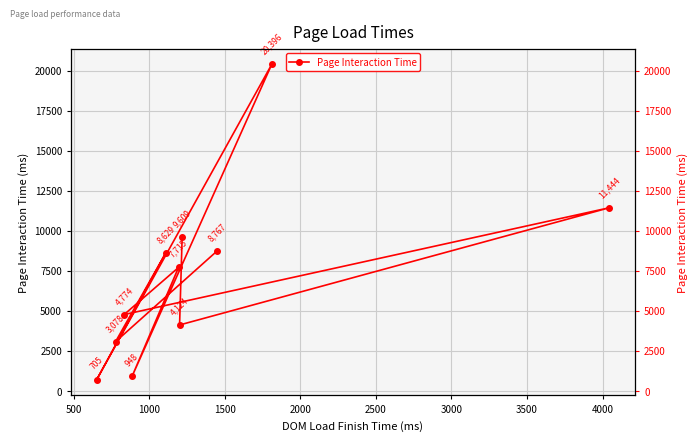

Which has a higher value, 3000 or 1000?

3000